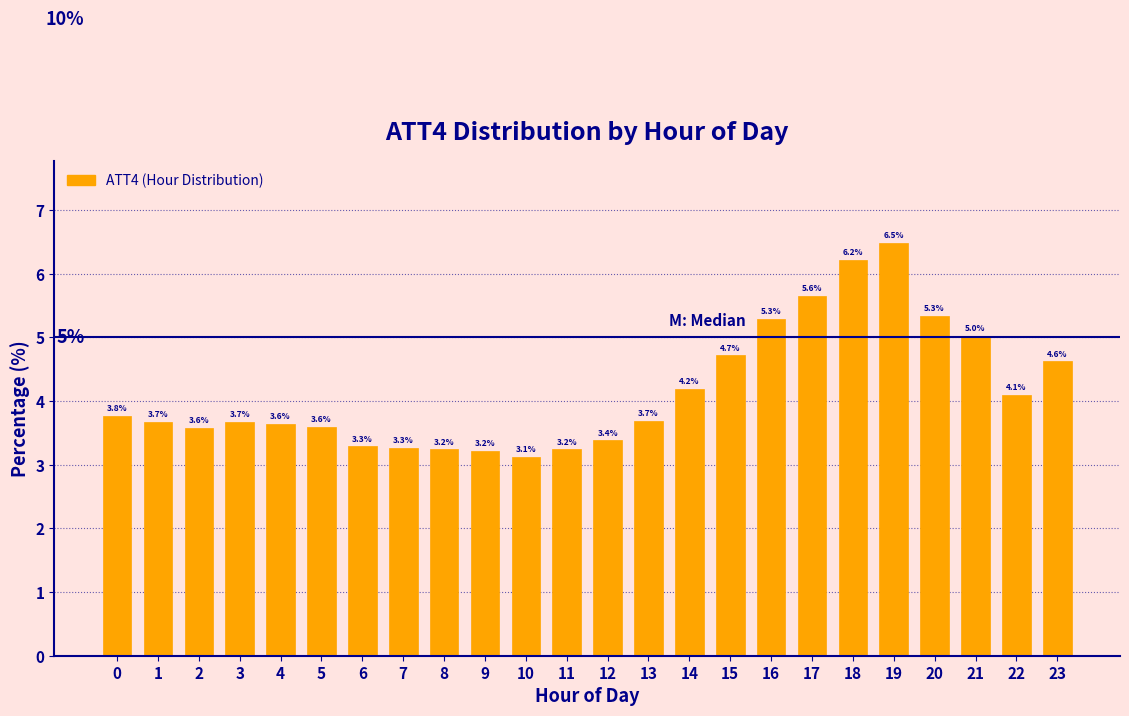

Reading right to left, extract all data points from this chart.

4.6	4.1	5.0	5.3	6.5	6.2	5.6	5.3	4.7	4.2	3.7	3.4	3.2	3.1	3.2	3.2	3.3	3.3	3.6	3.6	3.7	3.6	3.7	3.8